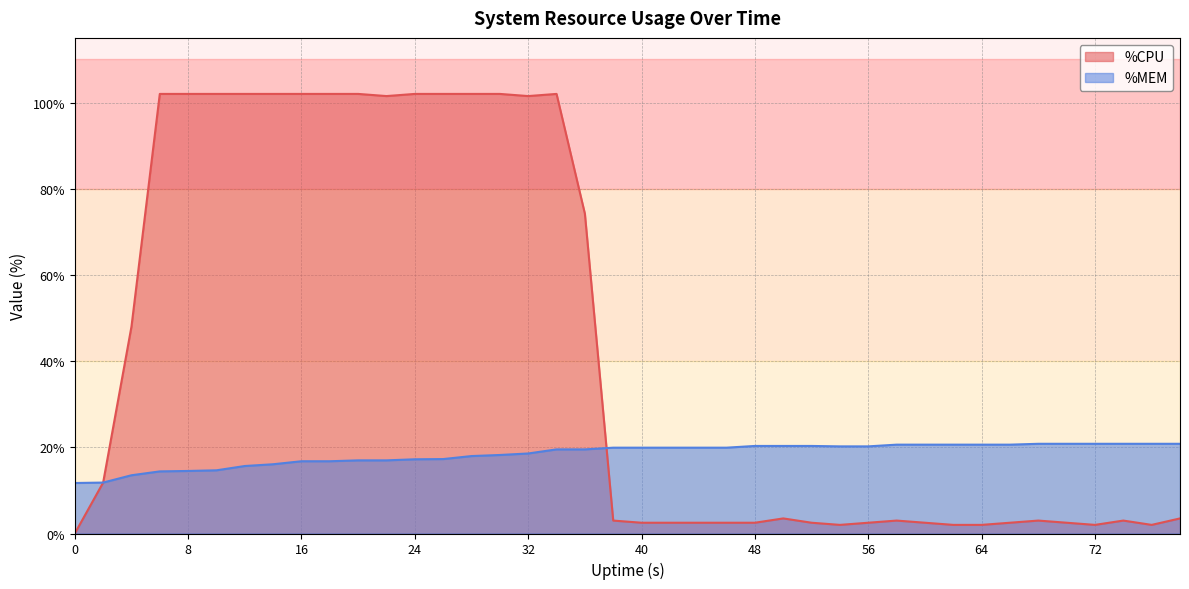

True or false: %MEM has a value of 20.8 at 36.

True